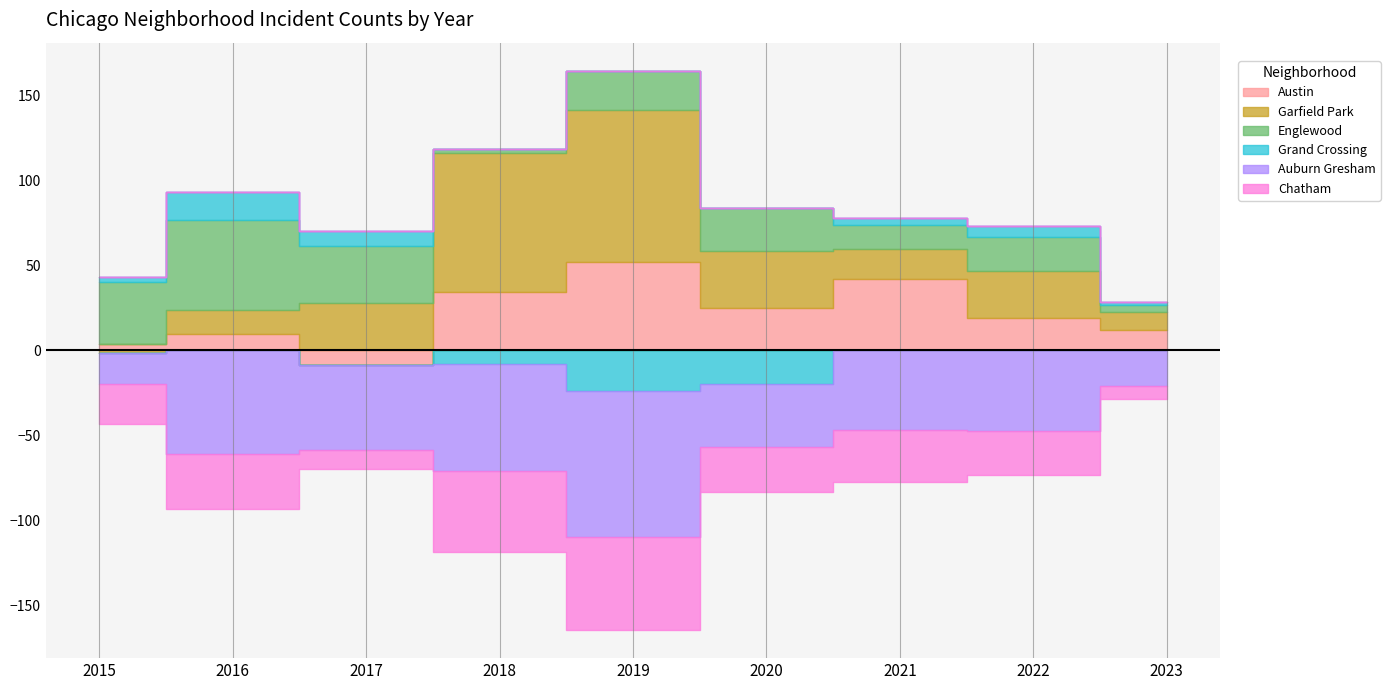

Between which two adjacent categories do Chatham and Auburn Gresham first intersect?

2015 and 2016